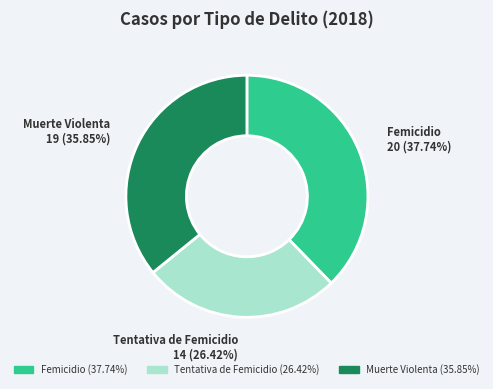

Combined, do Femicidio and Tentativa de Femicidio account for over 50%?

Yes